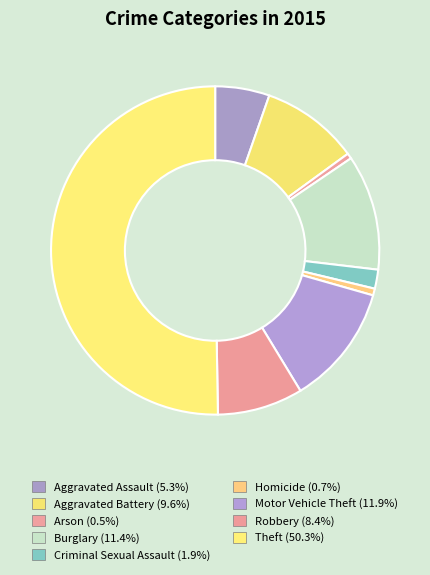

How many slices are in this pie chart?

9